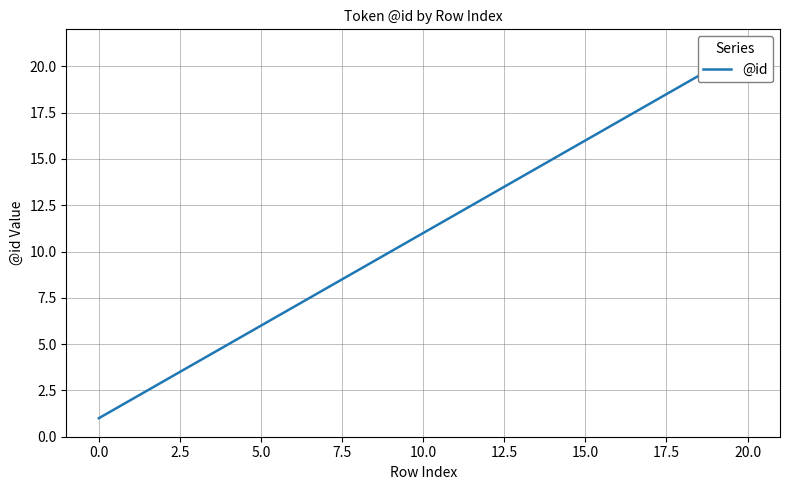

What position from the right is 13?

8